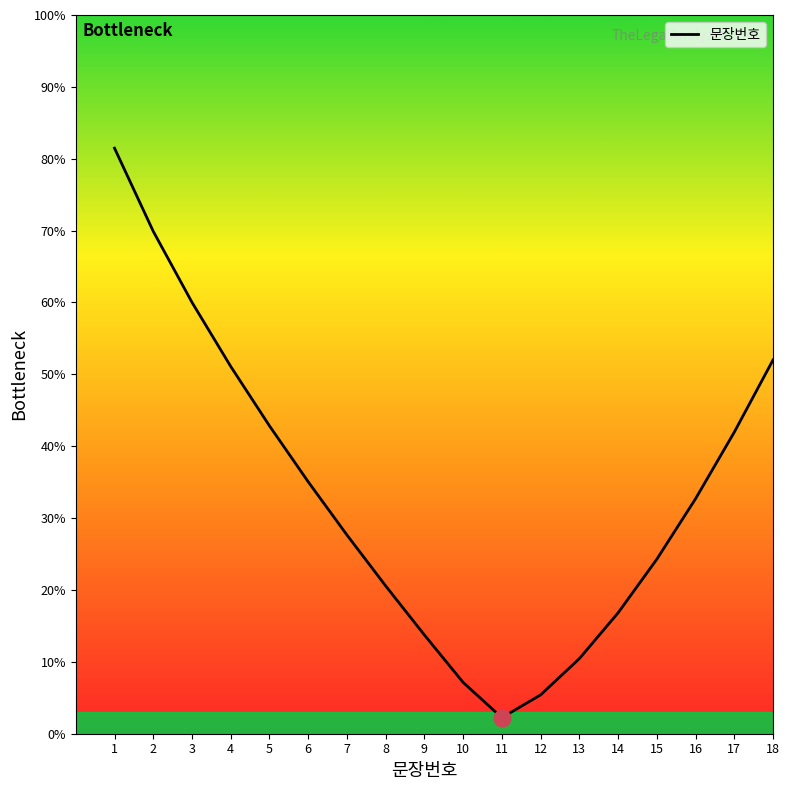

What is the change in value from 9 to 12?

-8.3